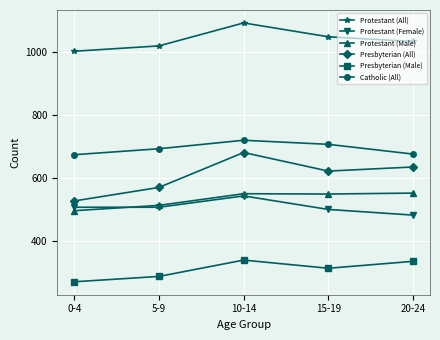

What is the sum of all Presbyterian (Male) values?

1544